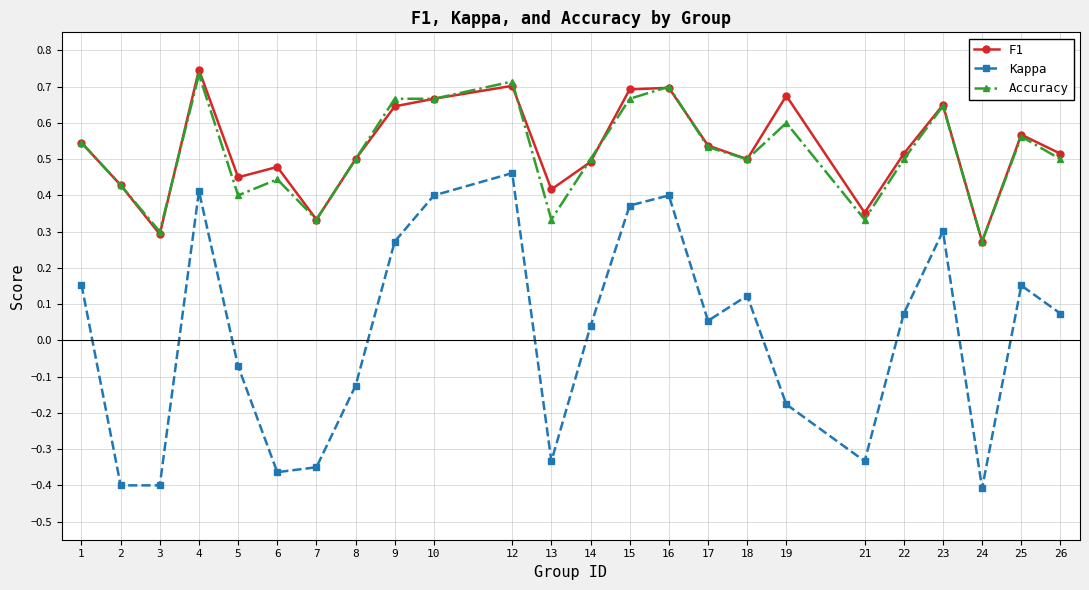

How many data points does each series have?

24